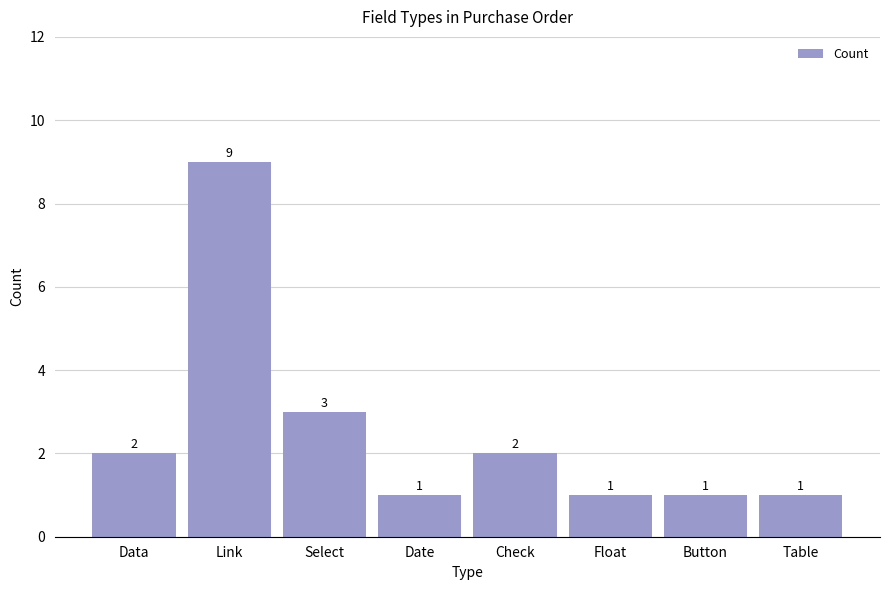

What is the greatest value displayed?

9